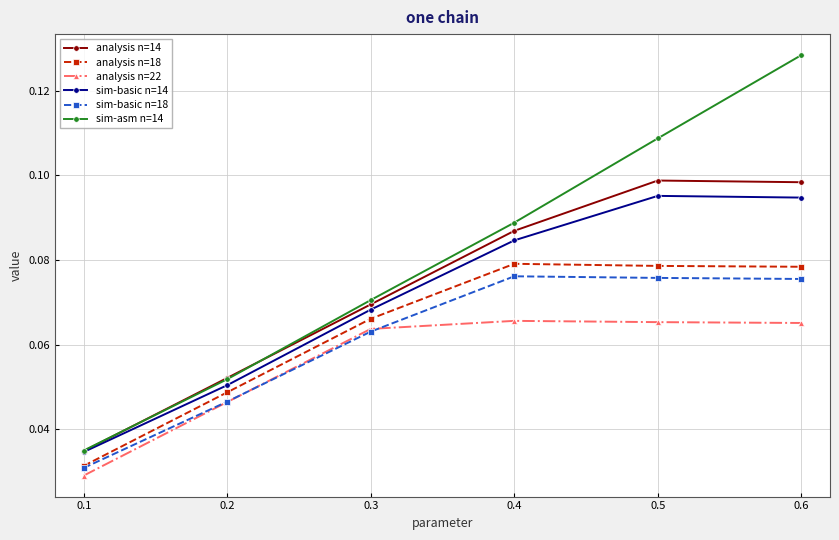

True or false: analysis n=14 and analysis n=18 intersect in this chart.

False